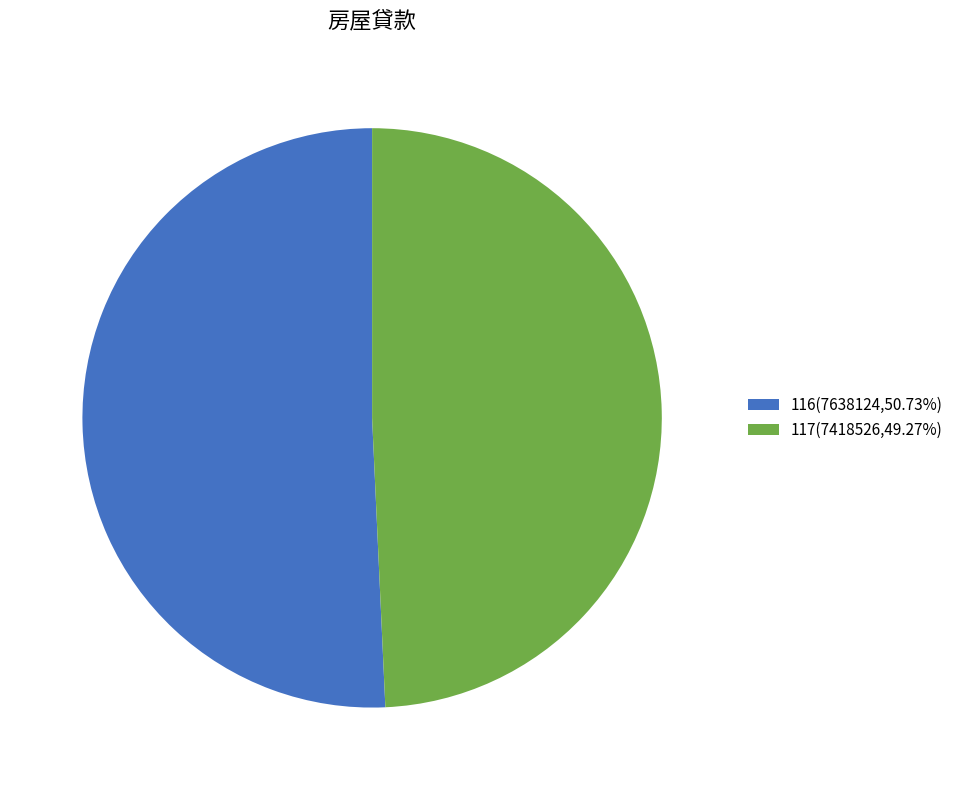

Approximately how many times larger is the value at 116(7638124,50.73%) compared to 117(7418526,49.27%)?

1.0